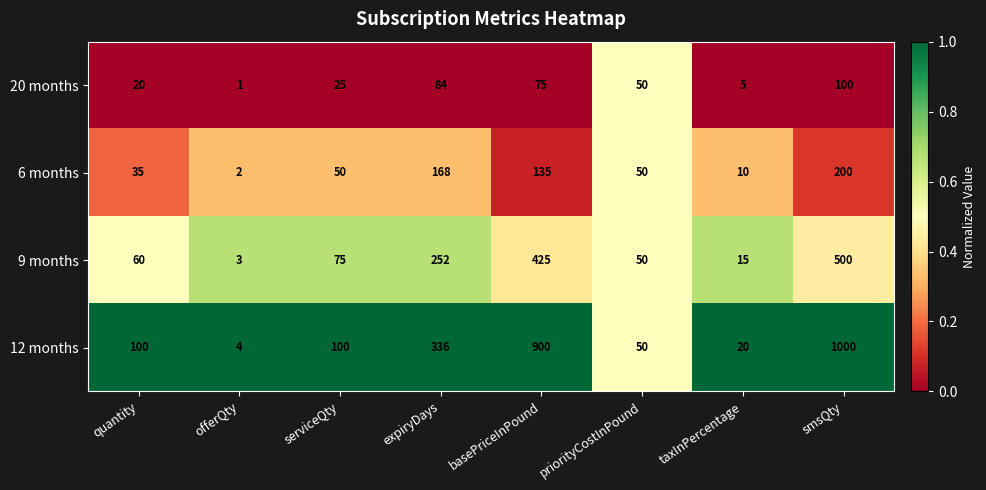

At which category does the chart reach its minimum across all series?

offerQty